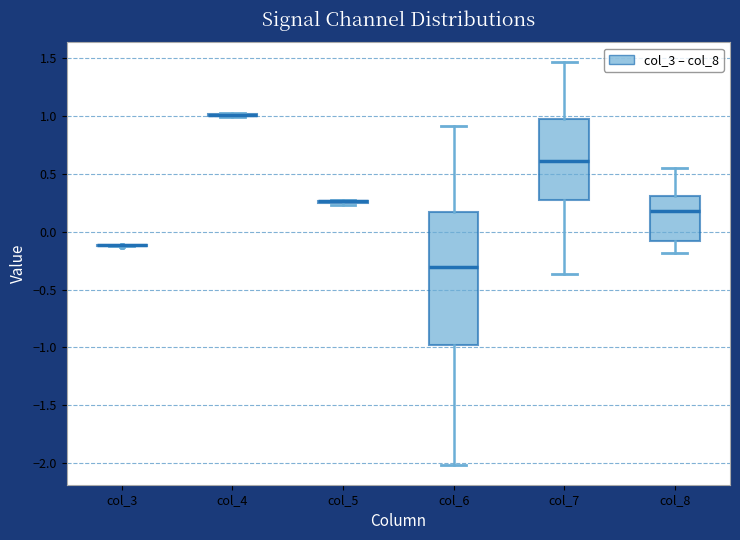

Which box is the tallest, from its lower edge to its upper edge?

col_6